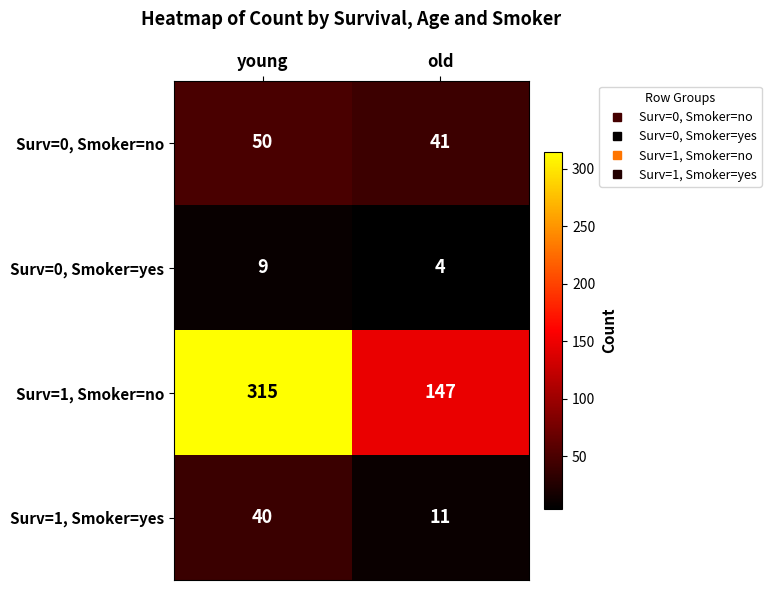

What is the difference between the highest and lowest values at young?

306